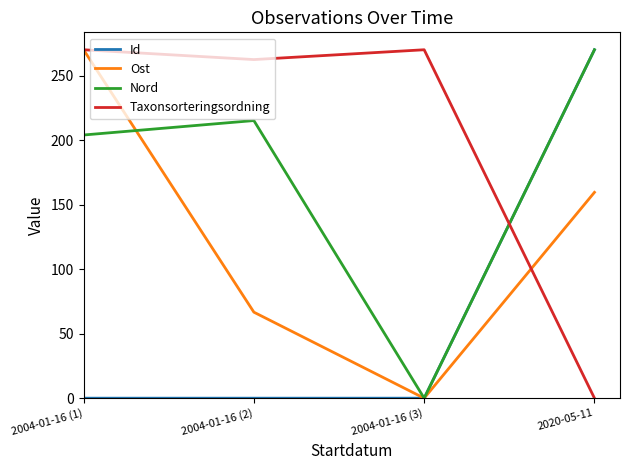

Which series ends up on top after the final intersection of Nord and Id?

Id